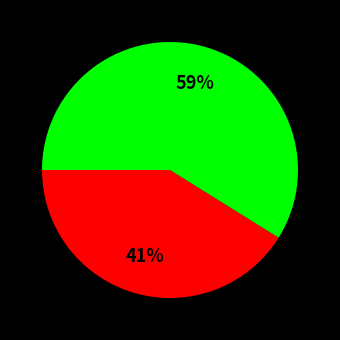

To the nearest percent, what is the average slice percentage?

50%